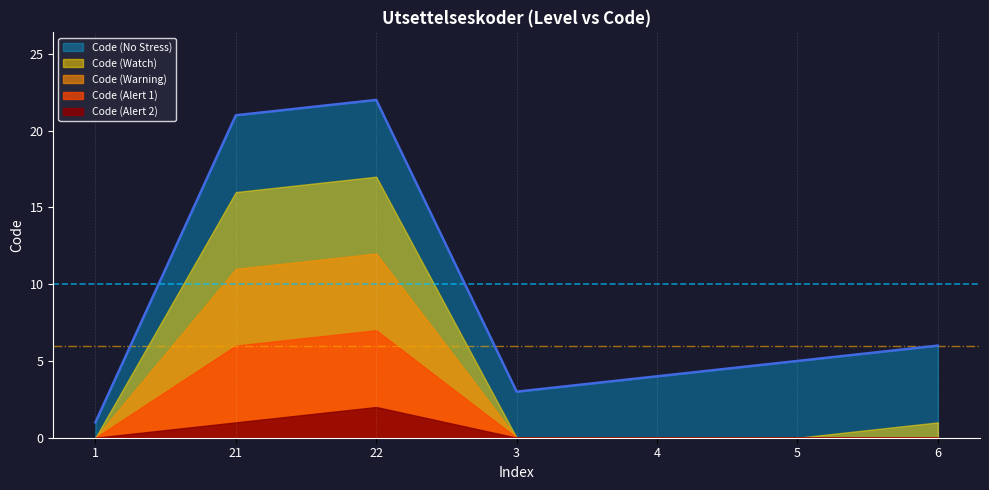

Reading left to right, extract all data points from this chart.

1	21	22	3	4	5	6